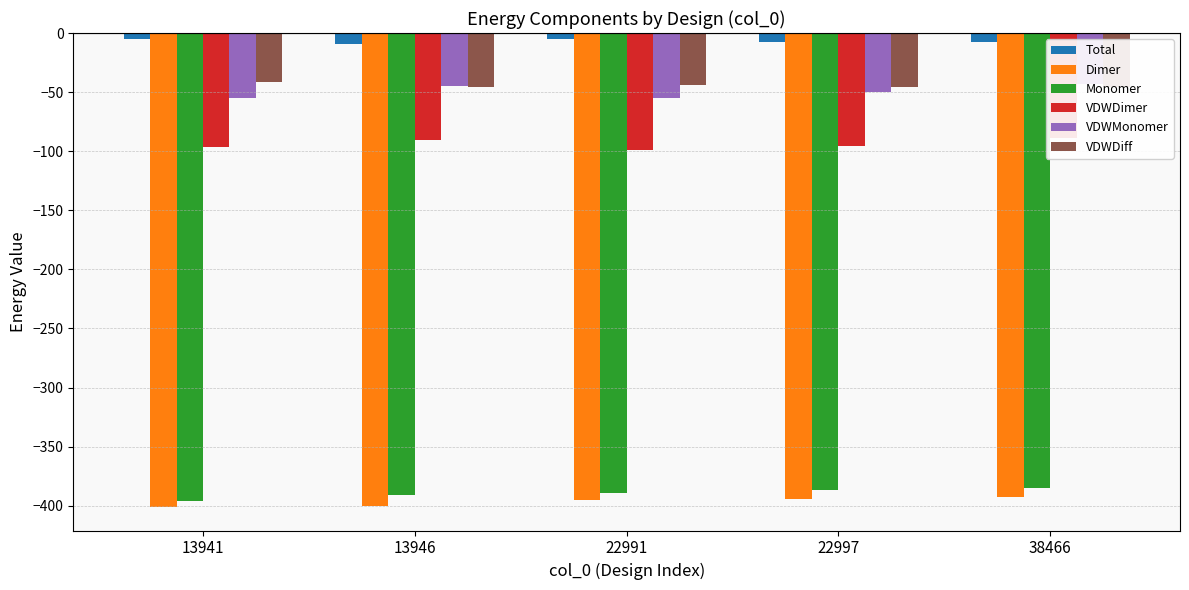

Is the value of Dimer at 22991 greater than the value of VDWMonomer at 22991?

No